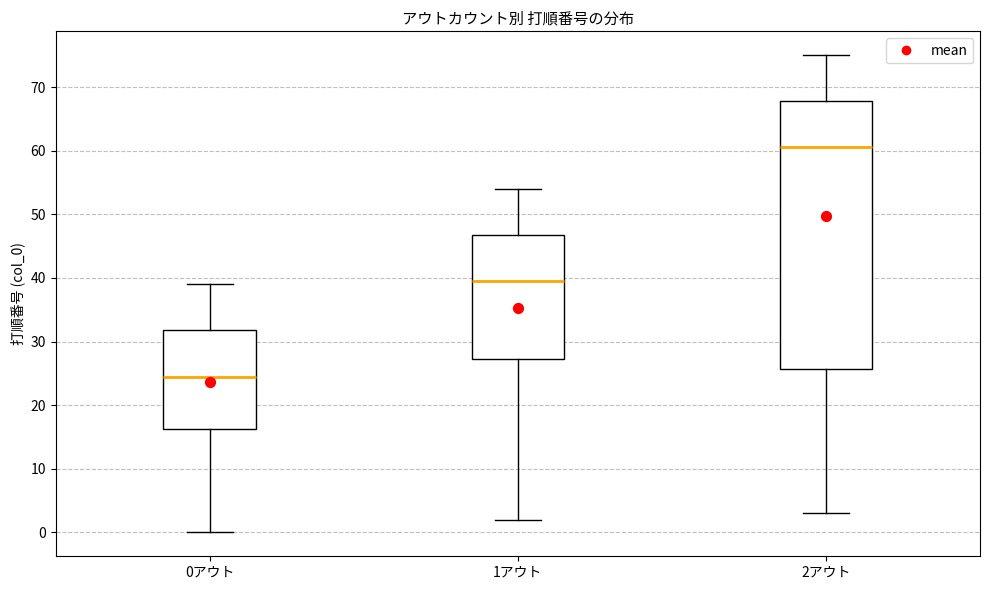

Which box is the tallest, from its lower edge to its upper edge?

2アウト